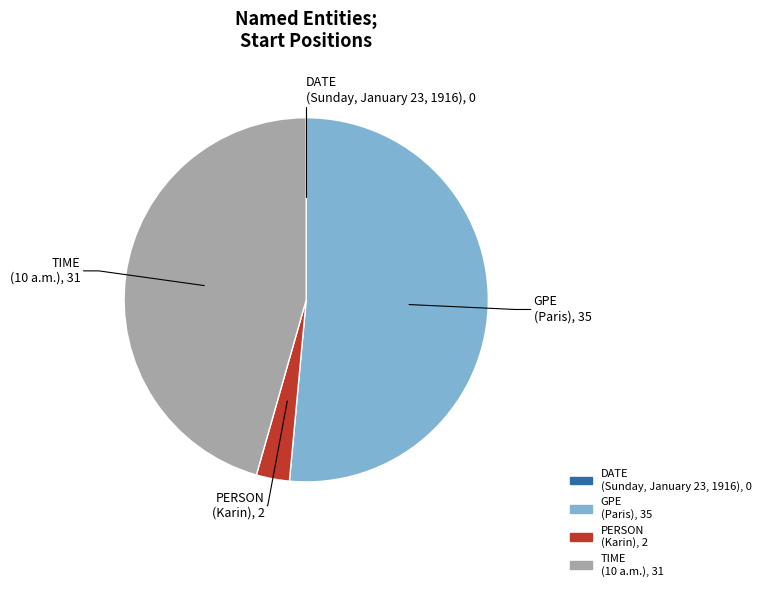

Does any single category account for the majority?

Yes